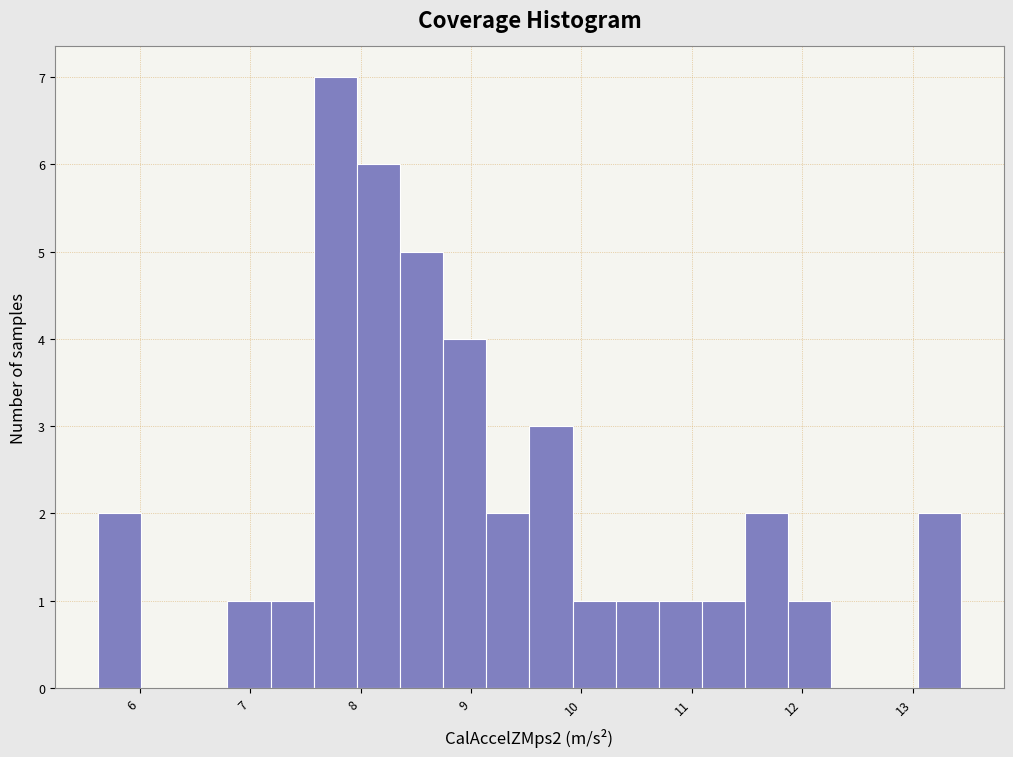

Around what value on the x-axis is the tallest bar? Give the approximate position of its centre, as read against the axis.

7.8